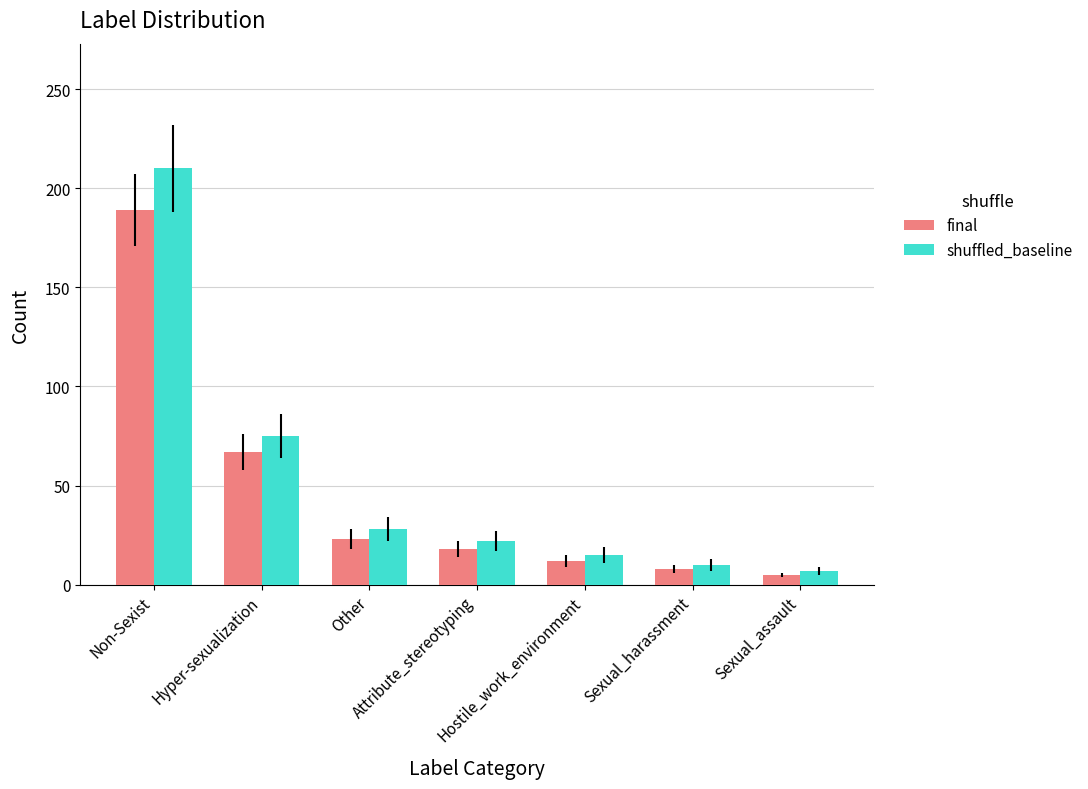

Which series changed the most between Hyper-sexualization and Other?

shuffled_baseline